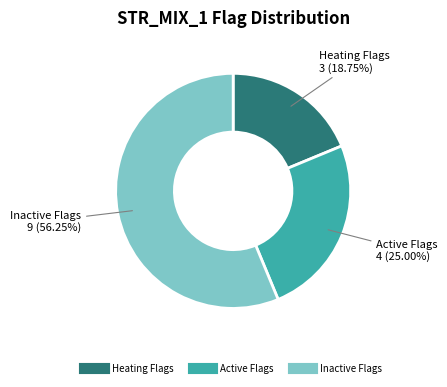

Is there any slice that represents more than half of the pie?

Yes